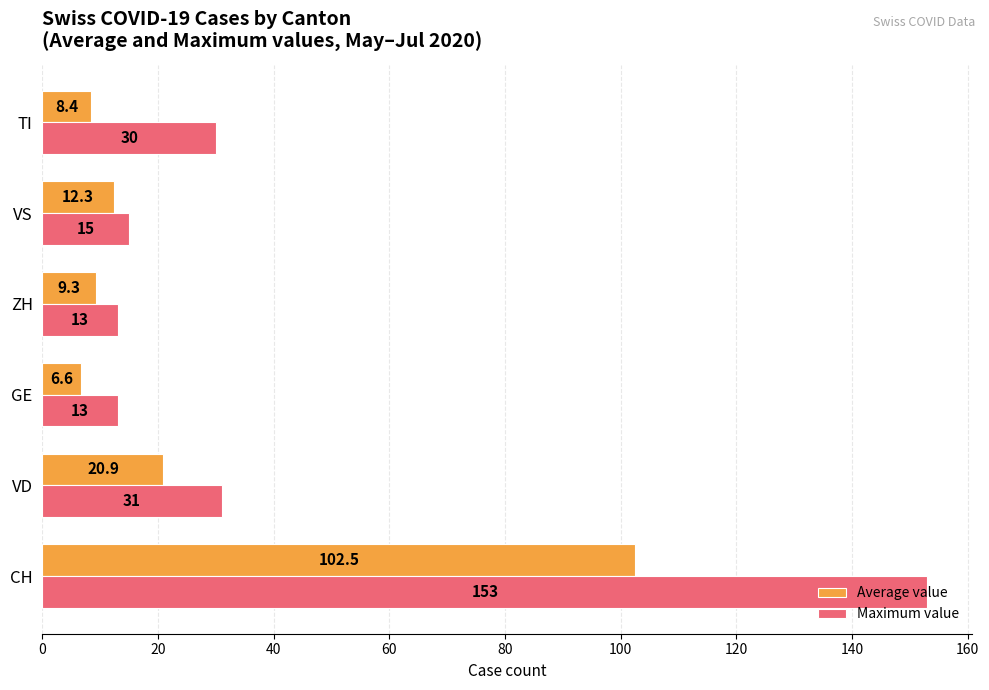

What is the difference between the maximum and minimum values in the Maximum value series?

140.0